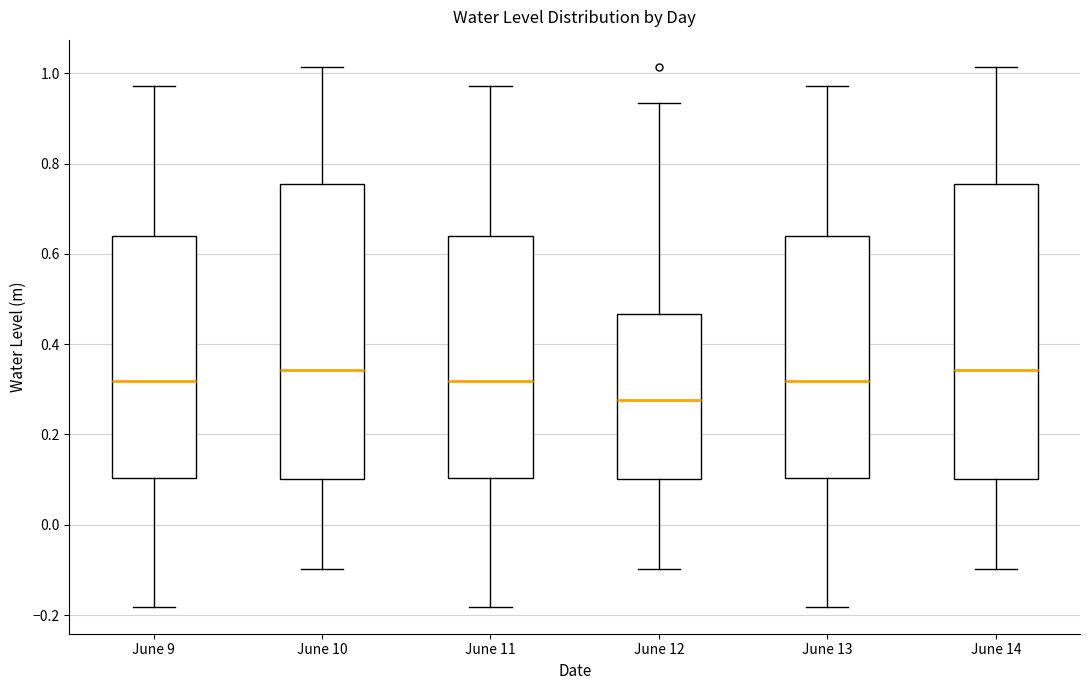

Where does the median line of the box for June 14 sit on the y-axis? The values are not printed on the chart, so give them approximately, as read against the axis.

0.34